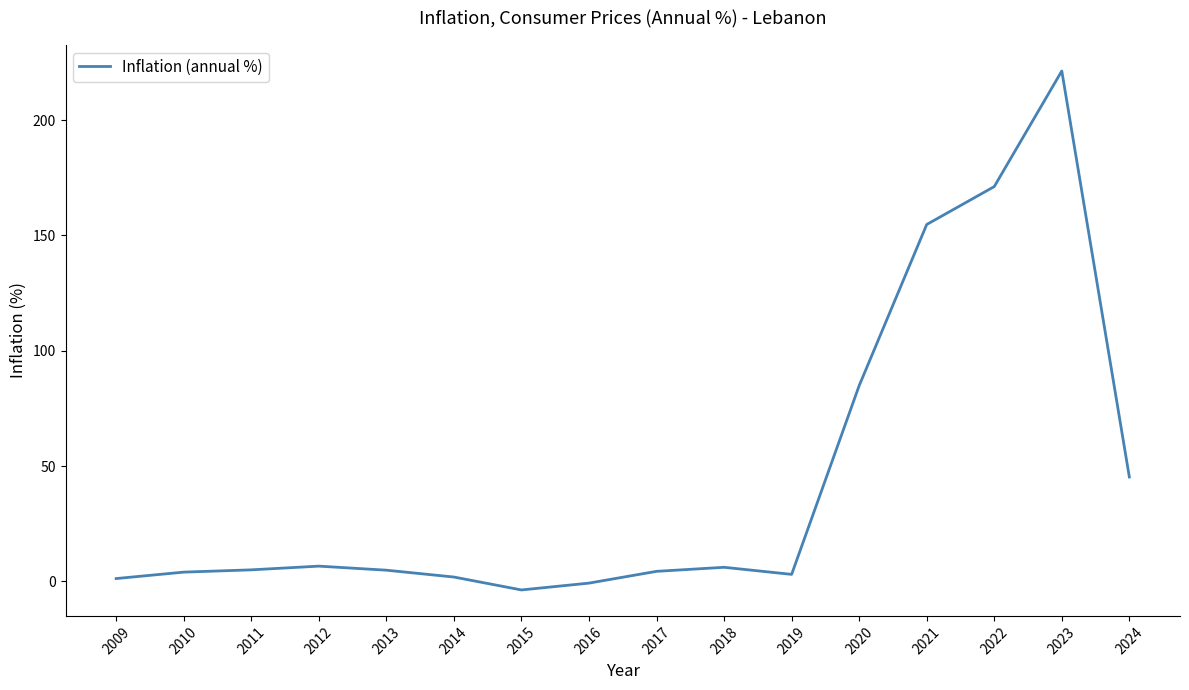

At which label is the value closest to 108?

2020